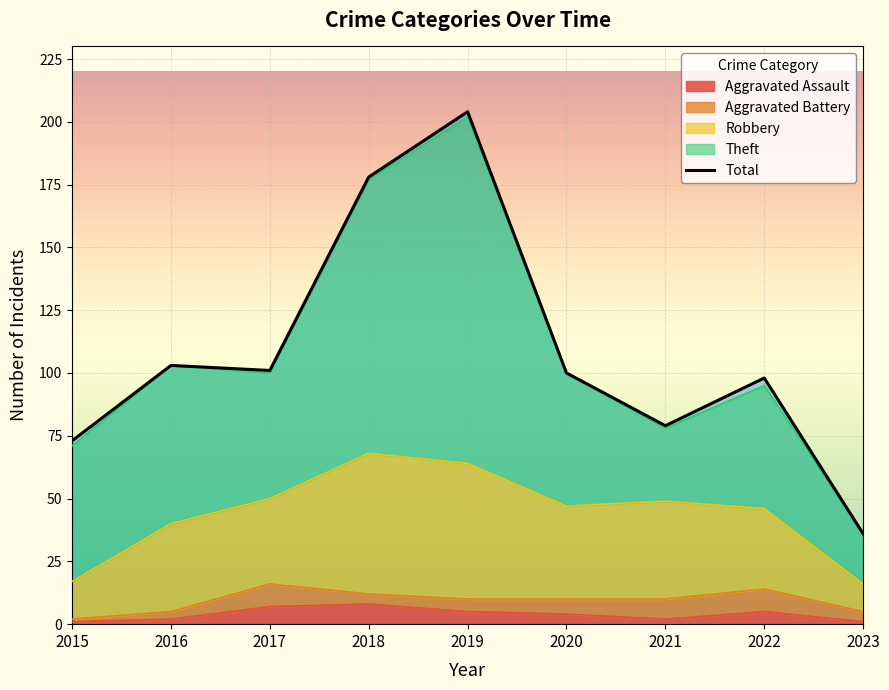

What is the value of the Aggravated Battery point at the 2nd from the left?

3